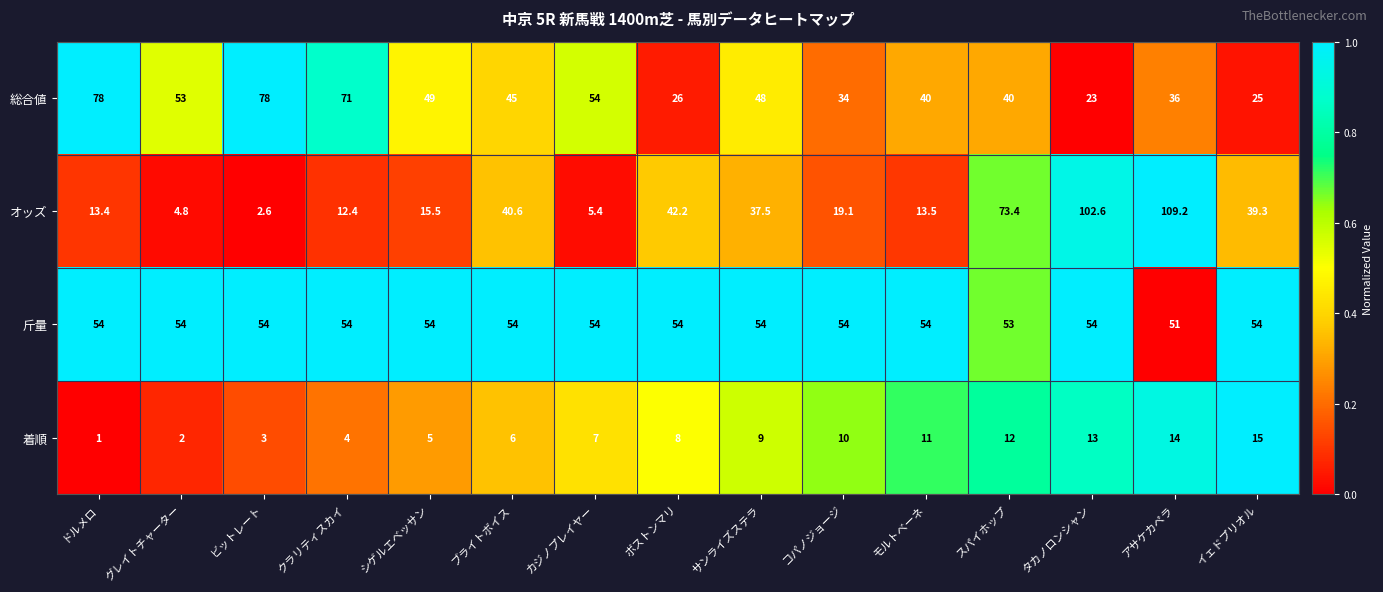

What is the difference between the second highest and minimum values in the 総合値 series?

55.0